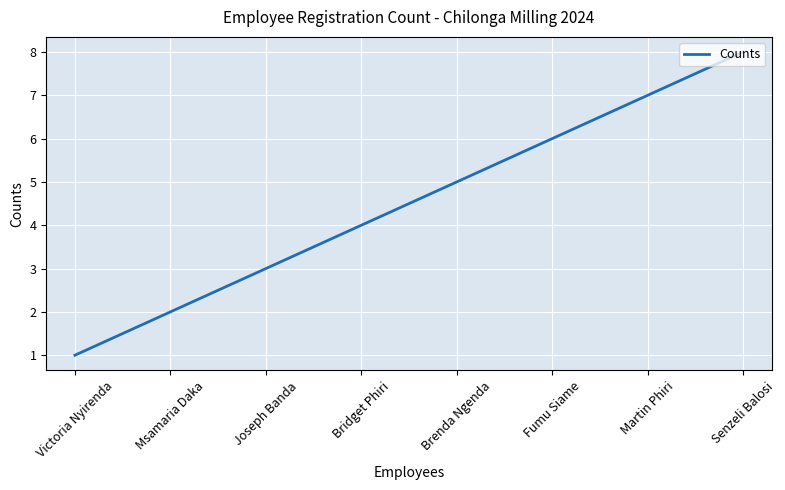

Approximately how many times larger is the value at Fumu Siame compared to Martin Phiri?

0.9